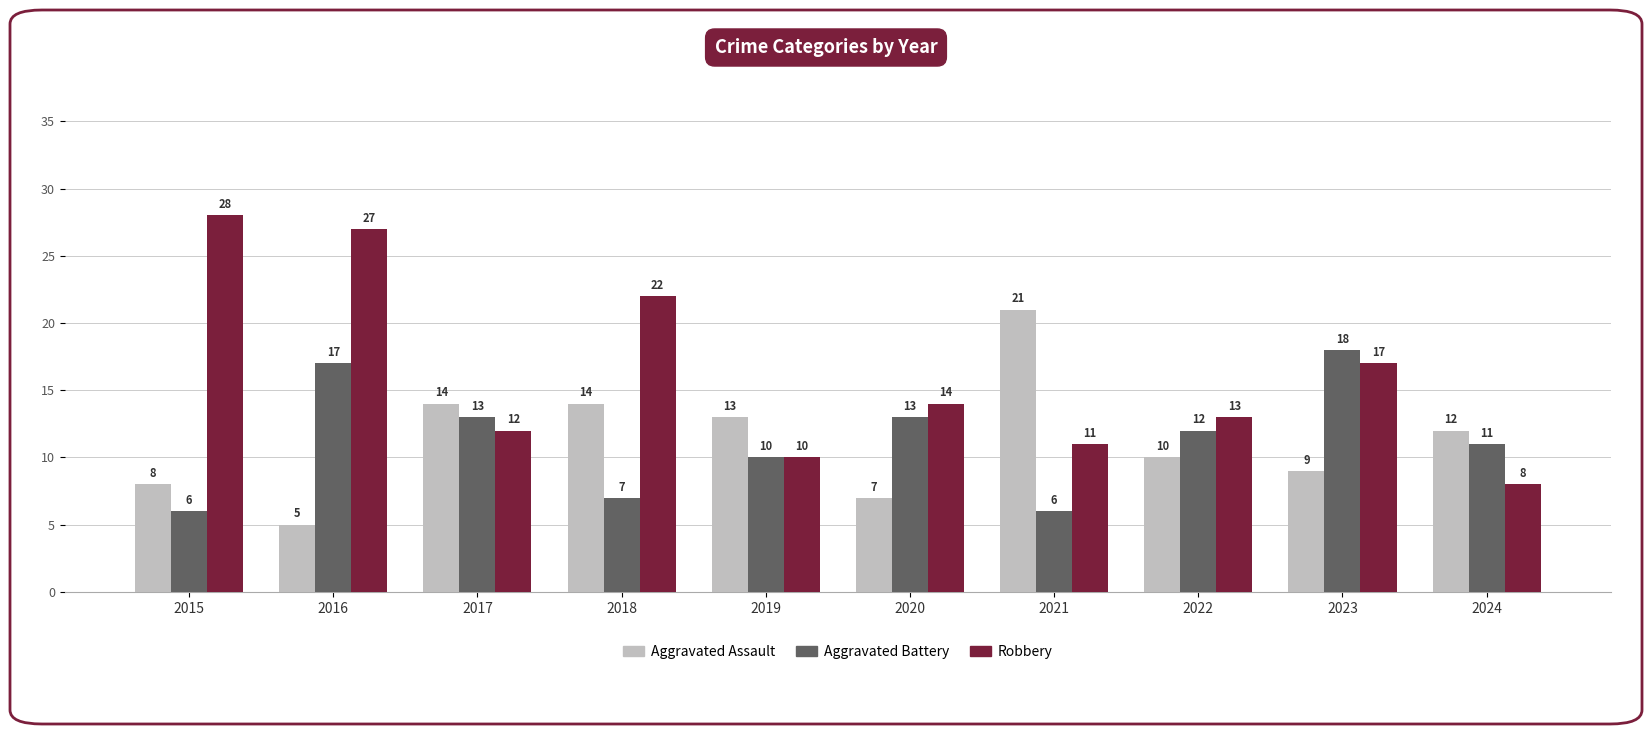

Reading right to left, transcribe all the data shown in this chart.

Aggravated Assault: 2024=12	2023=9	2022=10	2021=21	2020=7	2019=13	2018=14	2017=14	2016=5	2015=8
Aggravated Battery: 2024=11	2023=18	2022=12	2021=6	2020=13	2019=10	2018=7	2017=13	2016=17	2015=6
Robbery: 2024=8	2023=17	2022=13	2021=11	2020=14	2019=10	2018=22	2017=12	2016=27	2015=28